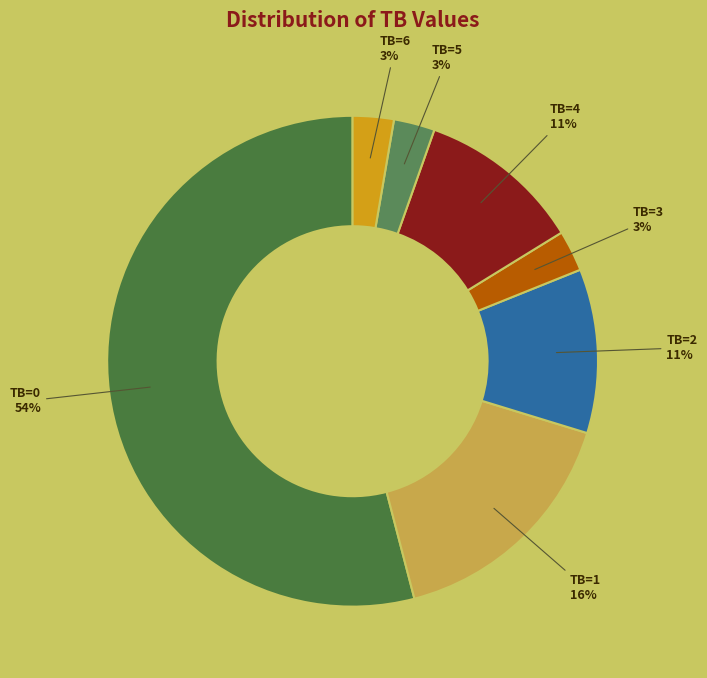

How many segments does this pie chart have?

7